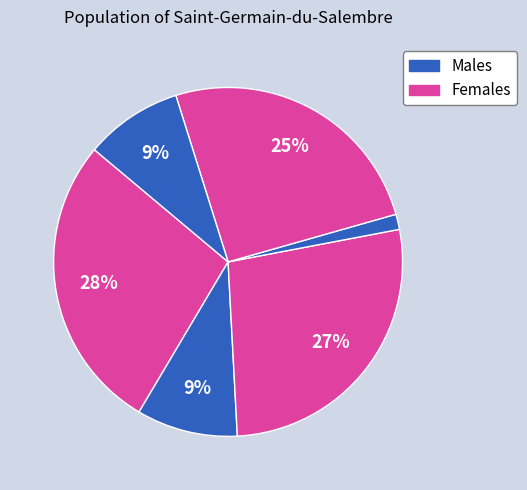

How many segments does this pie chart have?

6